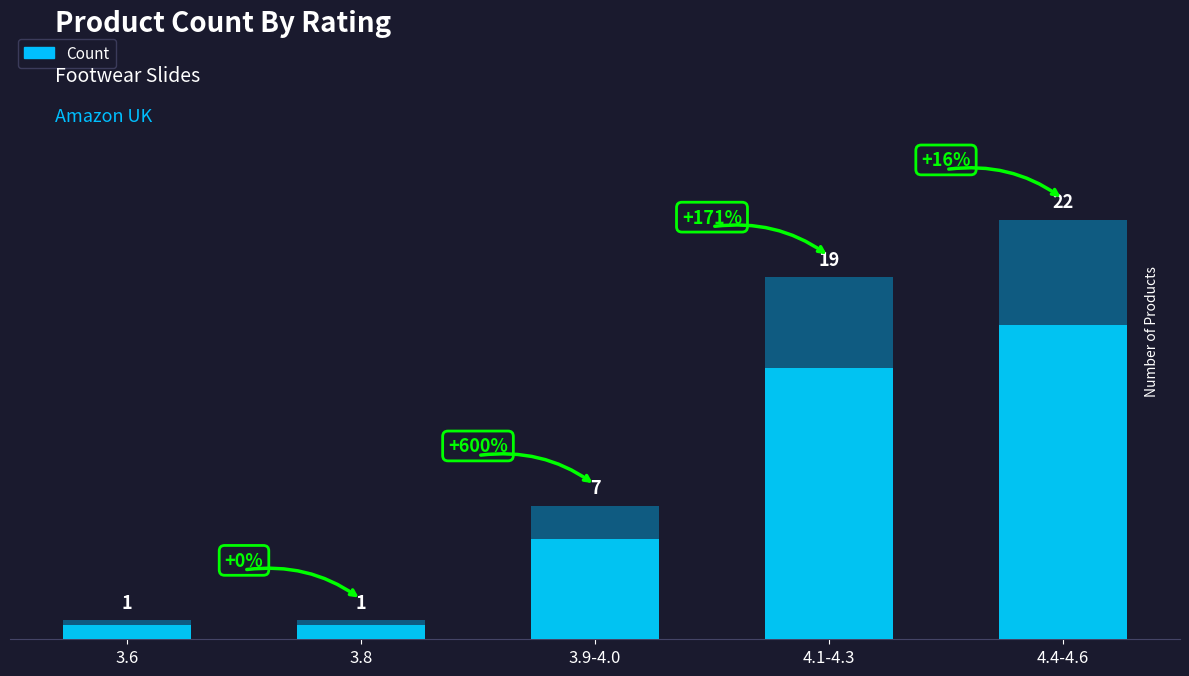

Between 3.6 and 3.8, which is larger?

3.6